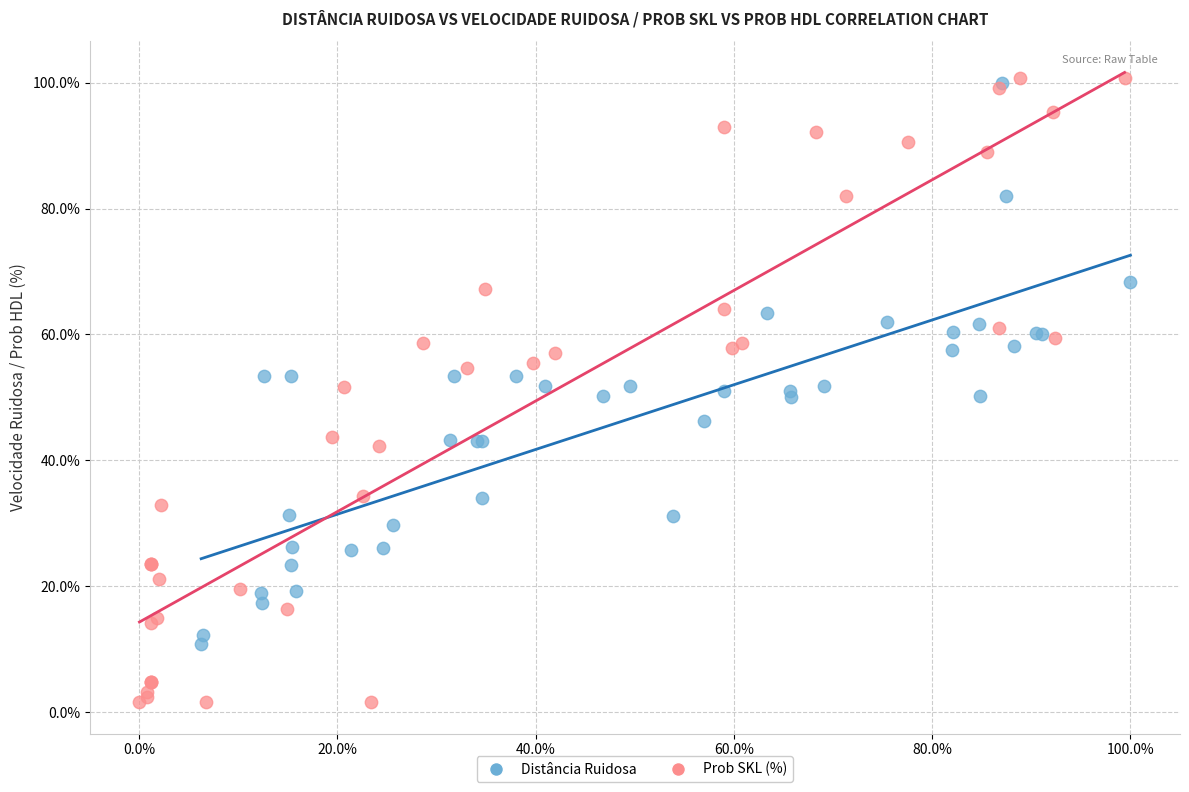

Which series reaches the minimum Y coordinate?

Prob SKL (%)